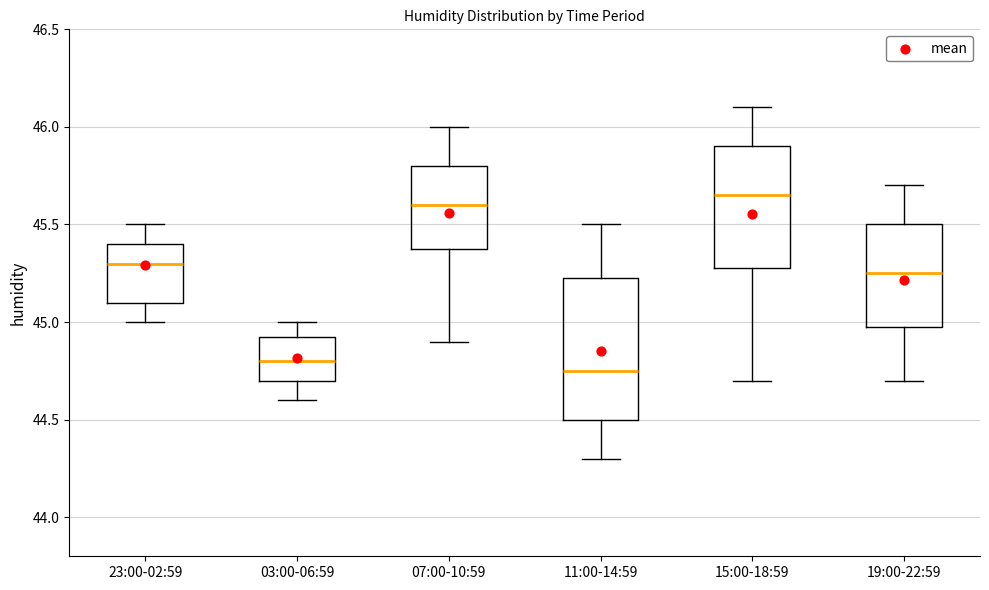

Reading left to right, transcribe this box plot: for each box, give where its median line is, the range the box spans, and where its two whiskers end, as read against the y-axis. The values are not printed on the chart, so give them approximately, as read against the axis.

23:00-02:59: median 45.30, box 45.10 to 45.40, whiskers 45.00 to 45.50
03:00-06:59: median 44.80, box 44.70 to 44.95, whiskers 44.60 to 45.00
07:00-10:59: median 45.60, box 45.40 to 45.80, whiskers 44.90 to 46.00
11:00-14:59: median 44.75, box 44.50 to 45.25, whiskers 44.30 to 45.50
15:00-18:59: median 45.65, box 45.30 to 45.90, whiskers 44.70 to 46.10
19:00-22:59: median 45.25, box 45.00 to 45.50, whiskers 44.70 to 45.70